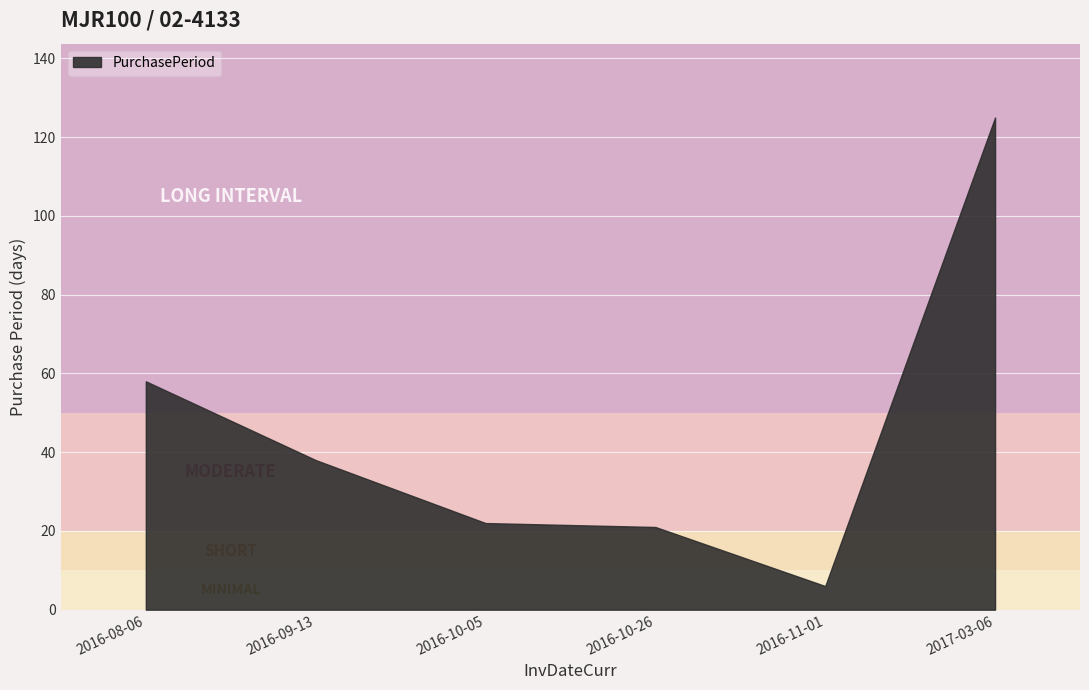

The value at 2016-10-05 is 6. True or false?

False